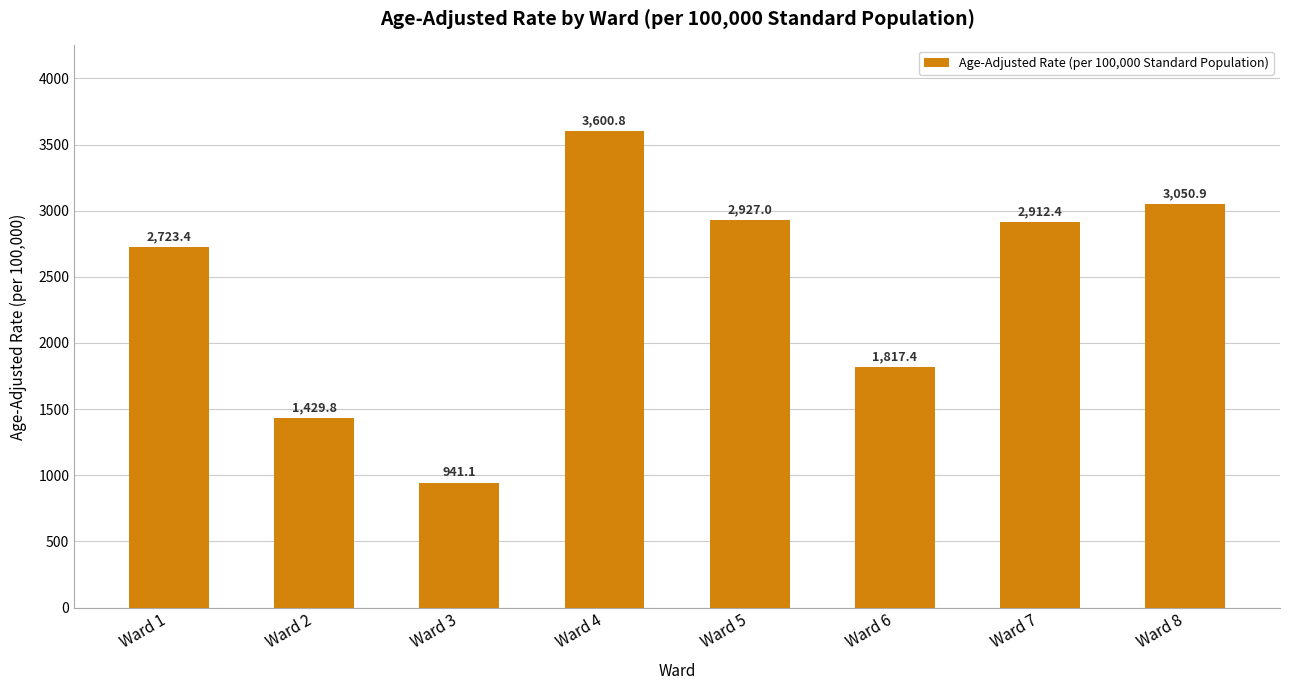

Where does the data first go above 2912?

Ward 4